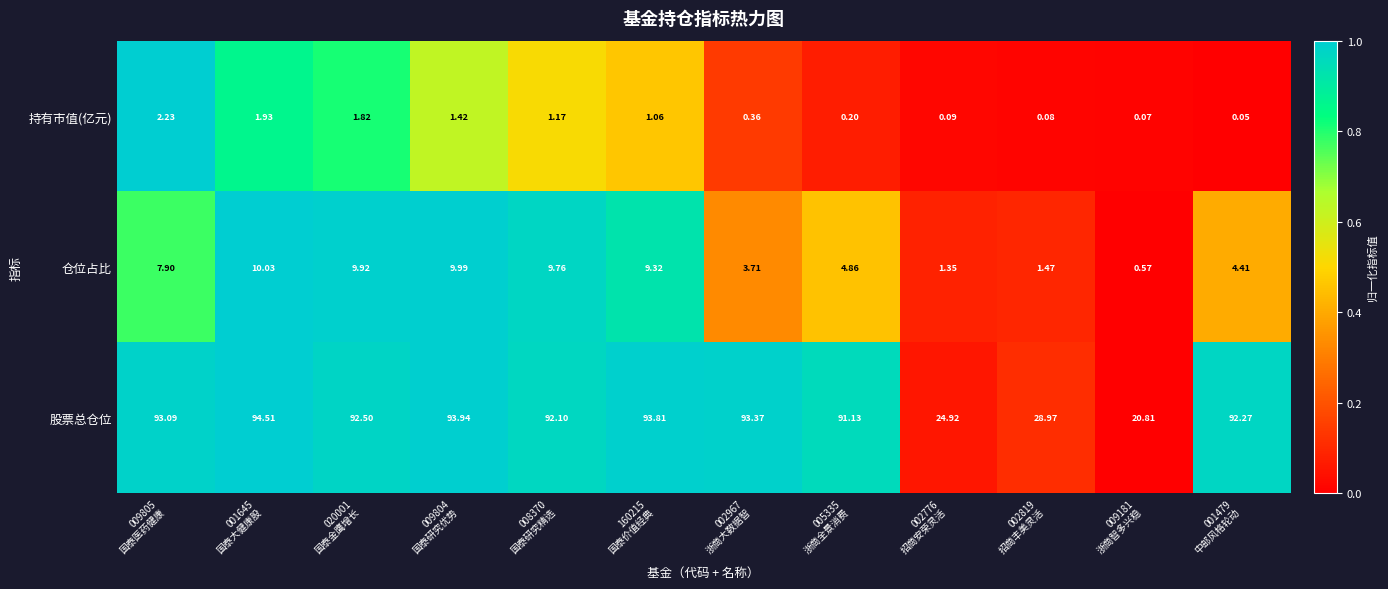

Which series has the largest total across all categories?

股票总仓位